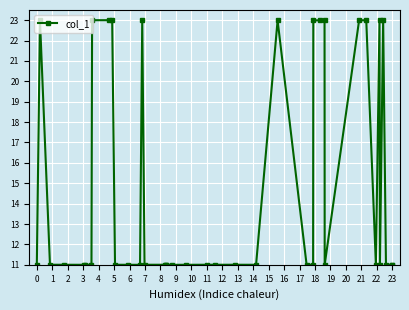

What is the difference between the maximum and minimum values?

12.0